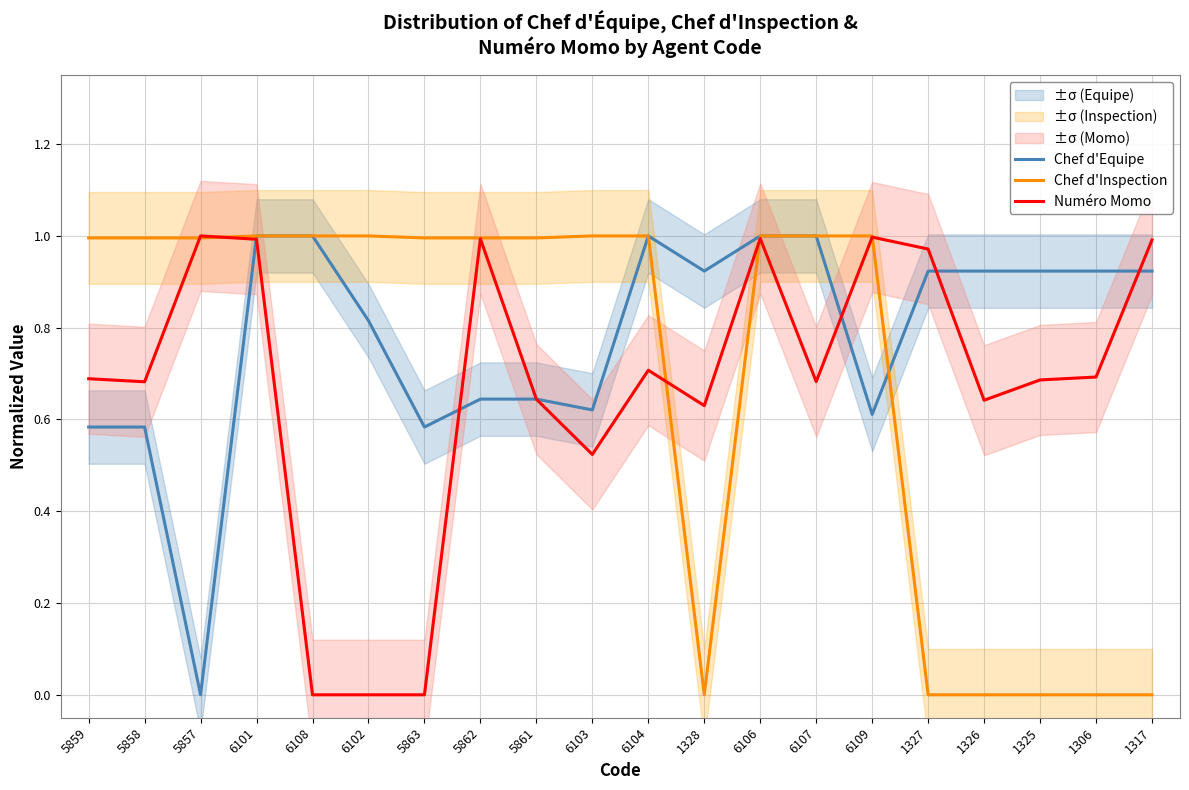

The value of Chef d'Inspection at 6108 is 1.7. True or false?

False